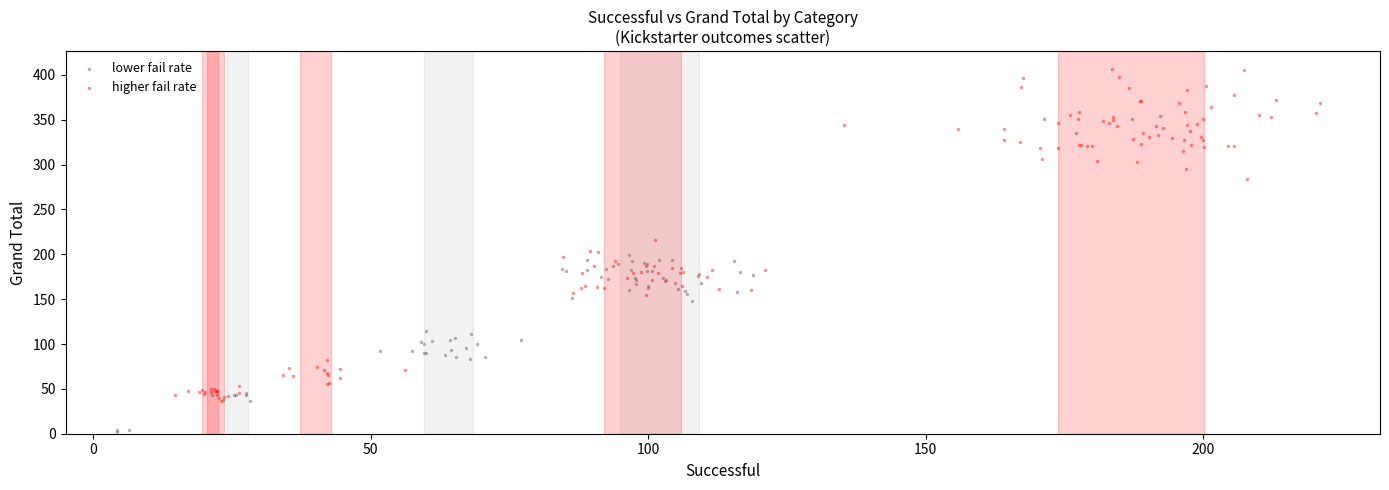

Which series contains the highest Y value?

higher fail rate